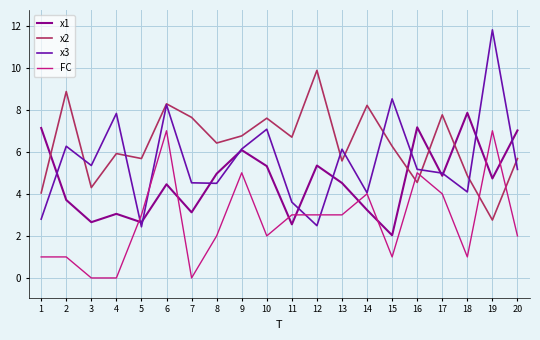

Which series has the widest spread of values?

x3